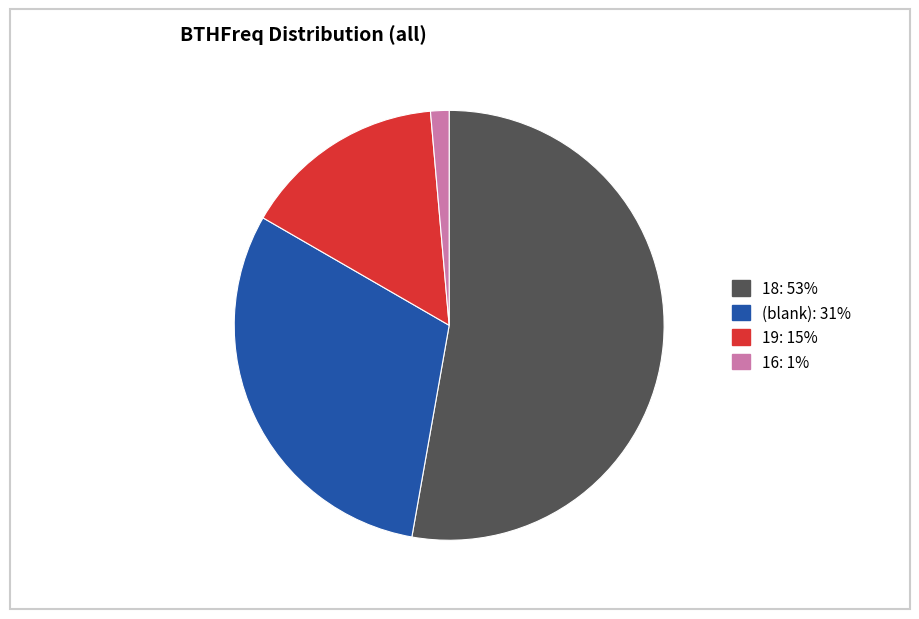

Between 16: 1% and 19: 15%, which is larger?

19: 15%